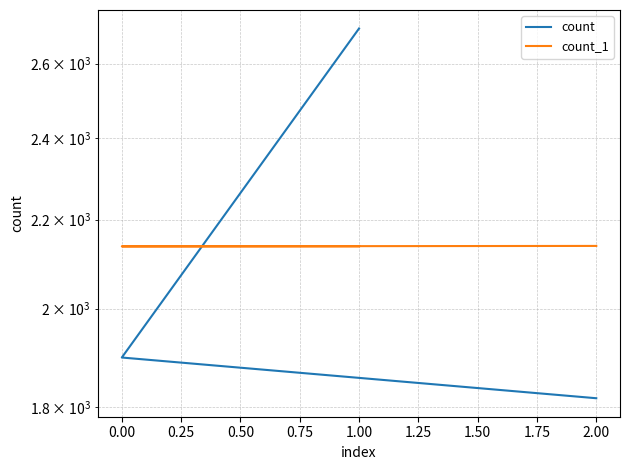

What is the maximum value shown in the chart?

2700